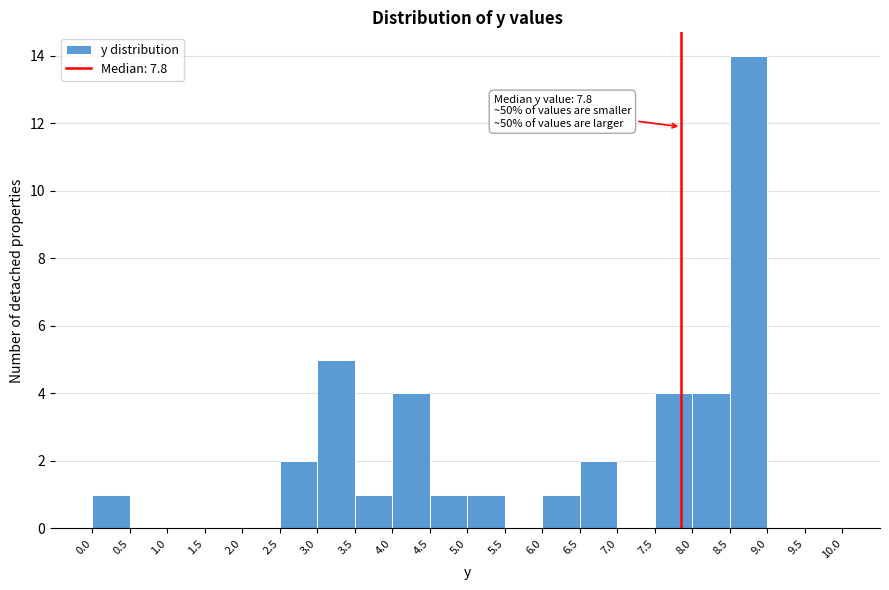

Over which range of the x-axis is the bar tallest?

8.5 to 9.0